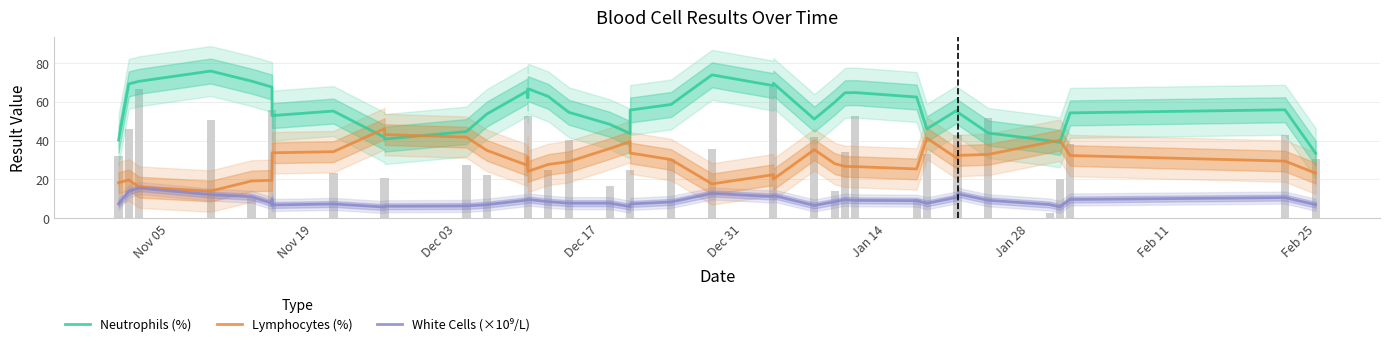

Reading right to left, what are all the values shown in this chart?

Neutrophils (%): 33.5	55.9	54.3	39.1	40.0	44.0	54.7	55.8	46.1	62.5	64.8	64.7	59.9	51.1	69.6	68.4	73.9	58.7	55.8	43.7	48.5	54.7	62.8	66.8	62.1	65.7	53.8	44.7	40.8	41.7	55.3	52.9	65.0	67.6	70.7	75.9	70.6	69.3	40.4
Lymphocytes (%): 23.3	29.5	32.4	40.3	39.2	32.9	32.4	30.7	41.3	25.4	26.6	26.8	28.2	35.4	20.2	22.5	17.7	30.3	33.7	39.5	35.9	29.2	27.8	24.2	31.5	27.2	35.0	41.8	43.2	46.2	34.3	33.8	21.8	19.6	19.2	14.0	16.1	19.8	18.3
White Cells (×10⁹/L): 7.0	10.7	9.7	5.9	7.1	9.3	12.6	10.9	7.7	9.1	9.2	9.6	8.6	6.6	11.8	11.2	12.8	8.4	7.4	6.0	7.8	7.8	8.6	9.7	9.6	9.4	7.0	6.4	6.2	5.8	7.4	6.9	9.9	7.7	11.1	12.2	15.6	13.8	7.5